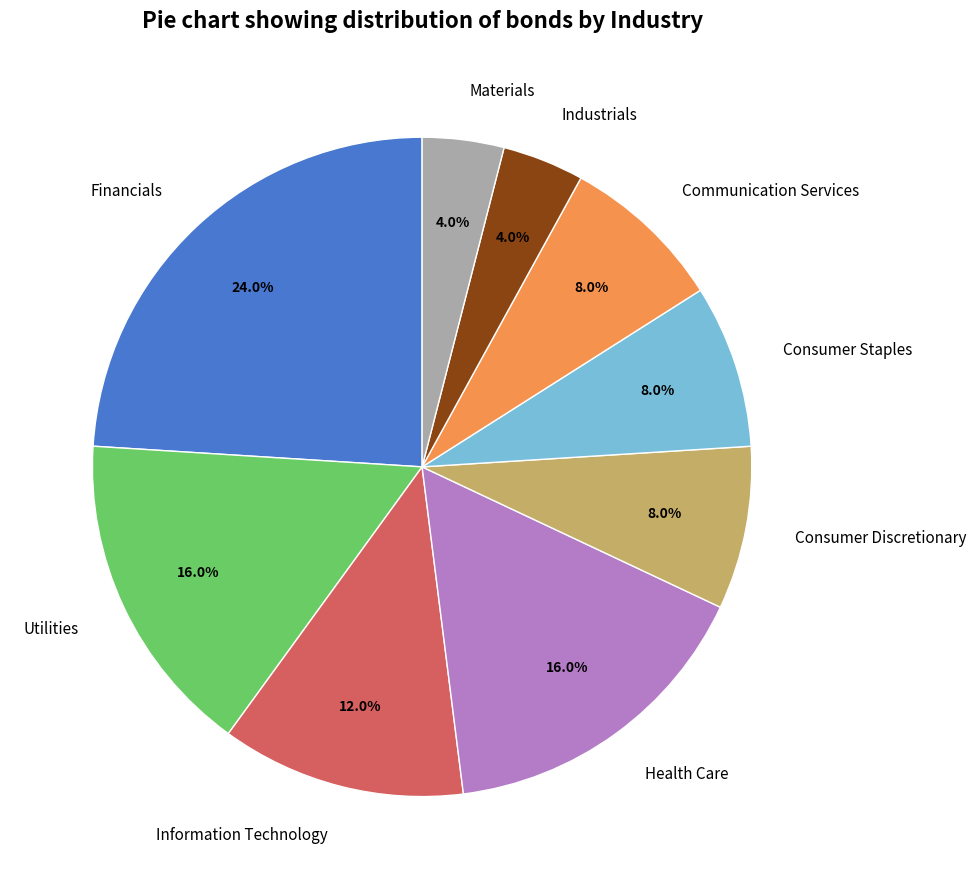

Does Industrials account for over 50% of the chart?

No